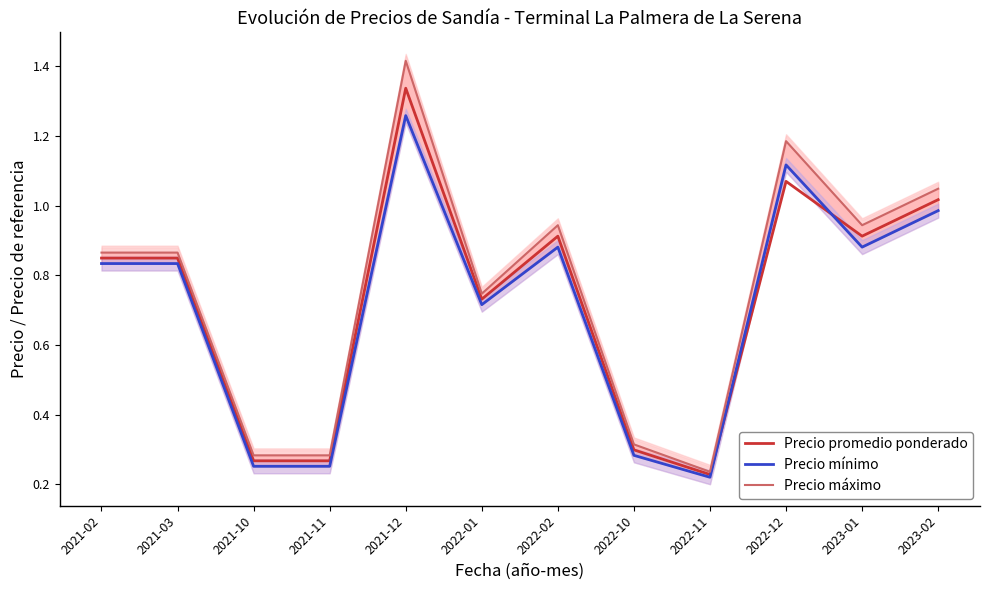

How many series are shown in this chart?

3